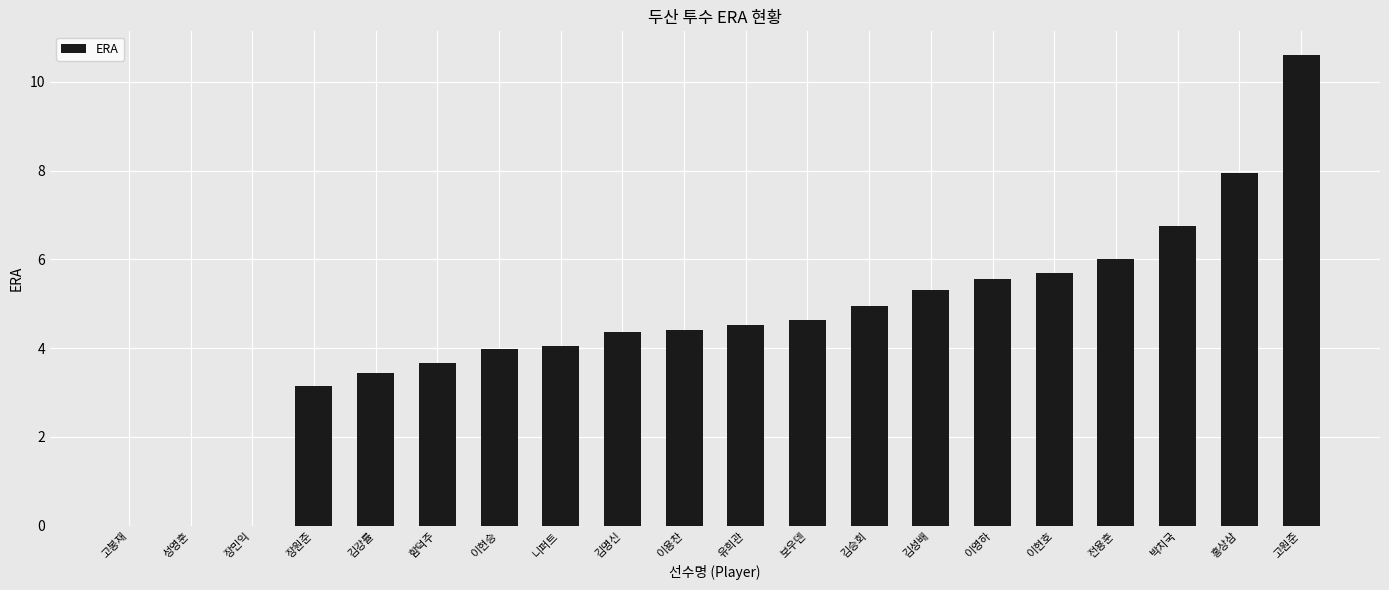

Between 김성배 and 고원준, which is larger?

고원준